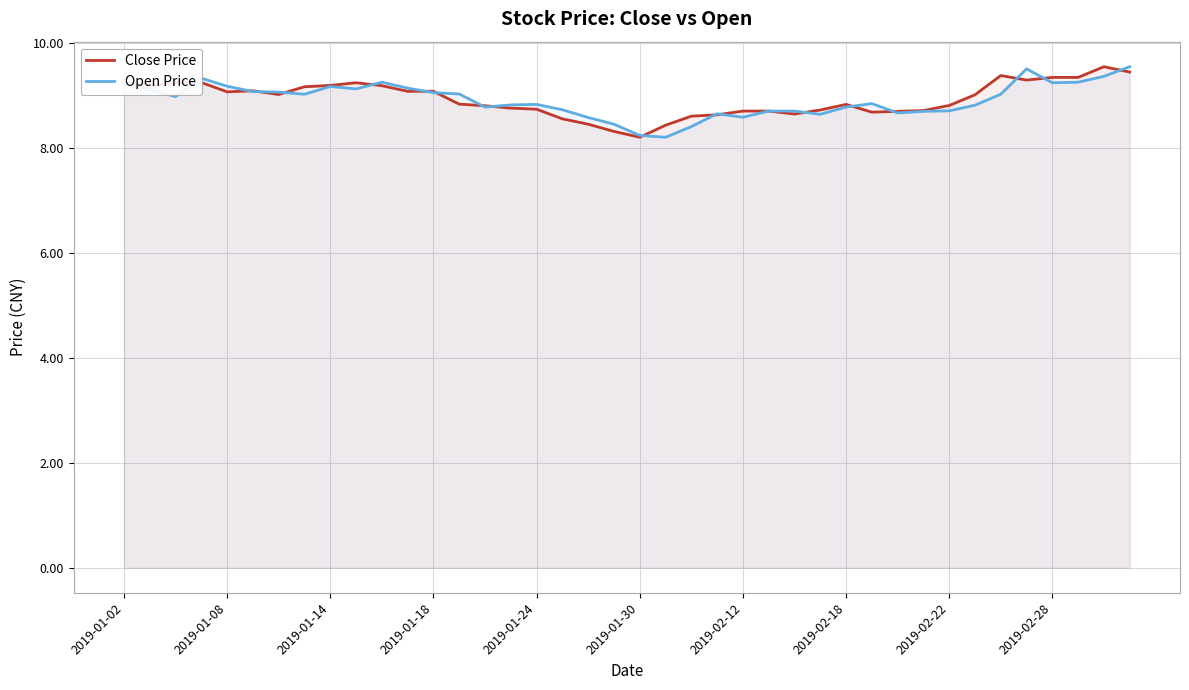

Which series has the largest total across all categories?

Close Price